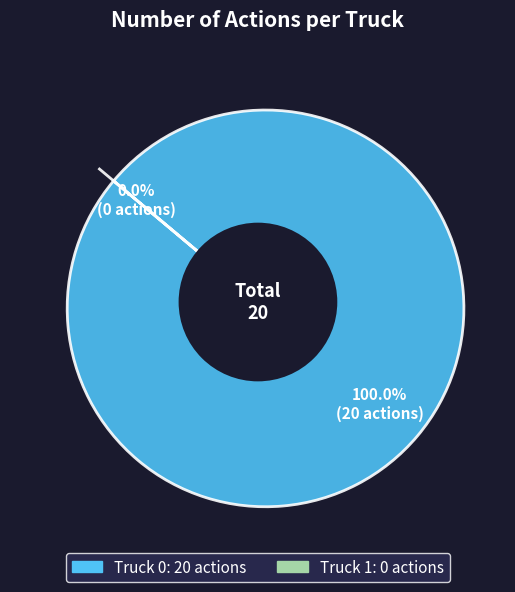

To the nearest percent, what is the difference between the Truck 1 and Truck 0 slice percentages?

100%